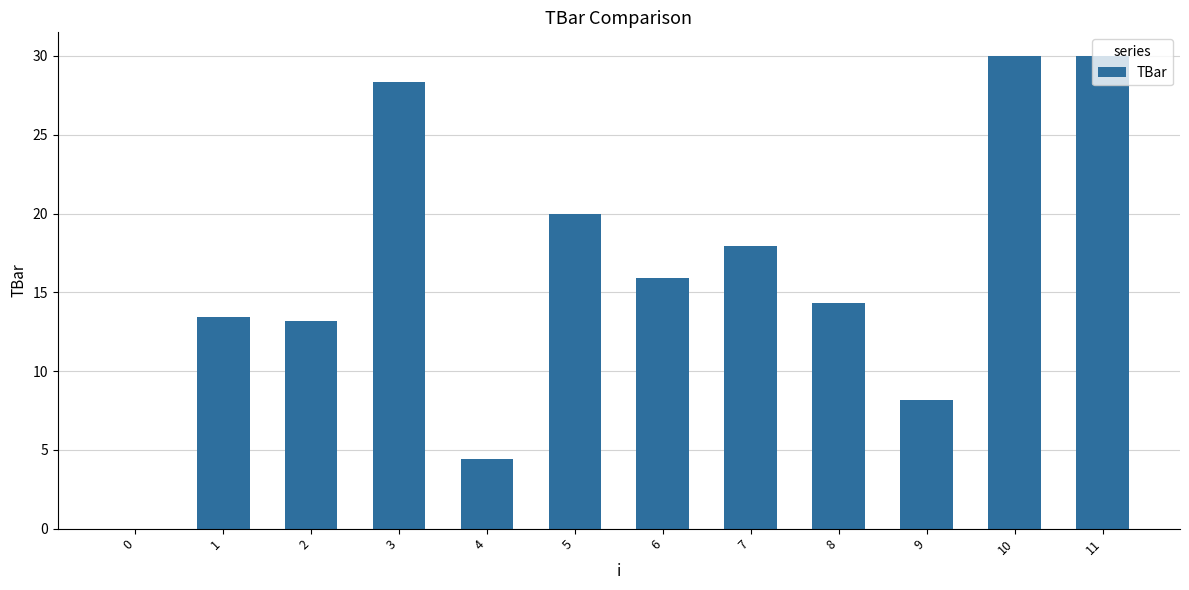

Is it true that the value at 5 is 8.9?

False